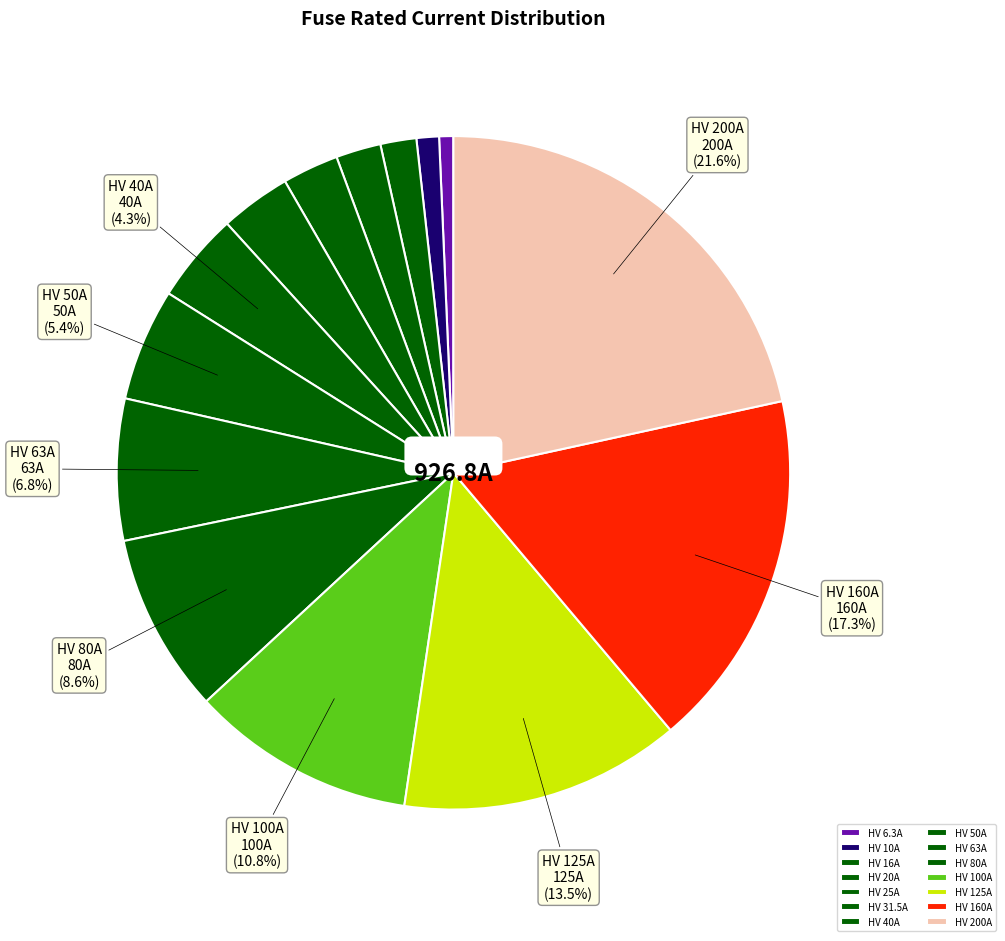

What is the total percentage of HV 16A and HV 100A?

12.5%